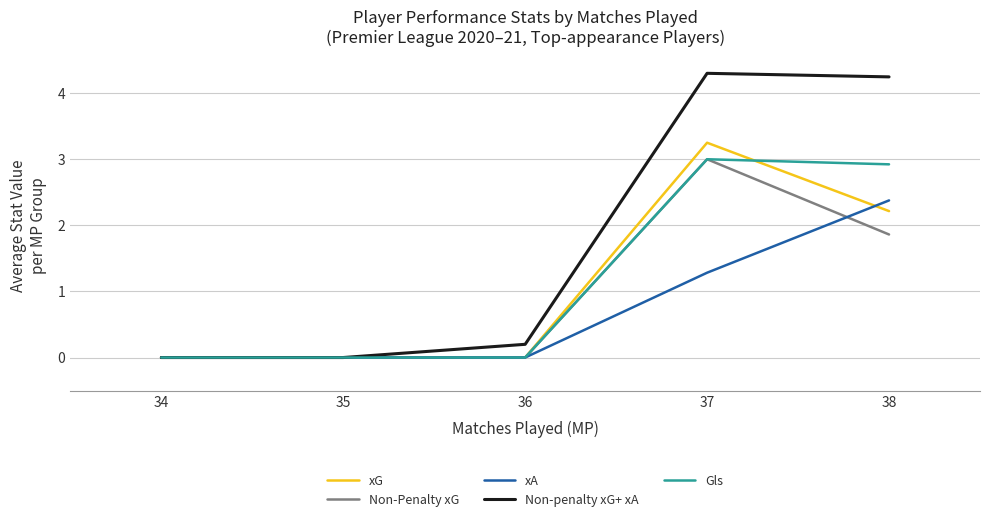

Which series has the largest total across all categories?

Non-penalty xG+ xA